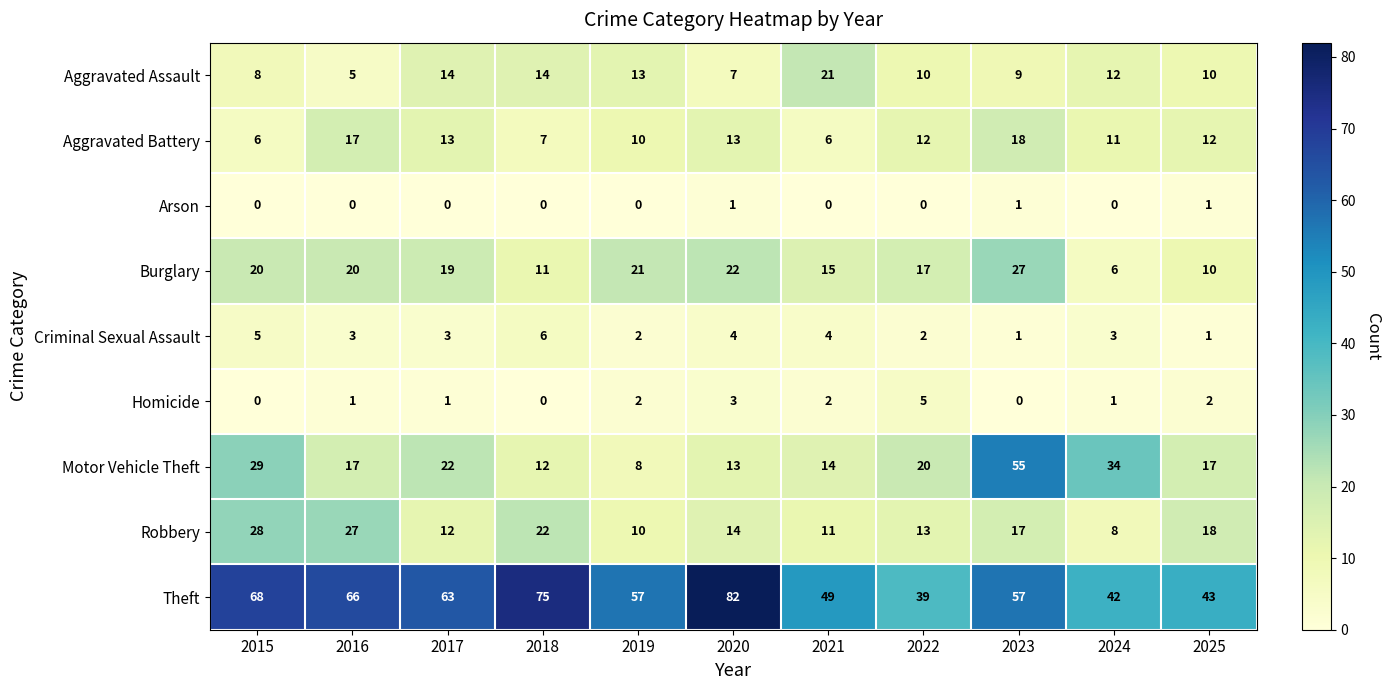

Rank the series by their maximum value, from highest to lowest.

Theft, Motor Vehicle Theft, Robbery, Burglary, Aggravated Assault, Aggravated Battery, Criminal Sexual Assault, Homicide, Arson